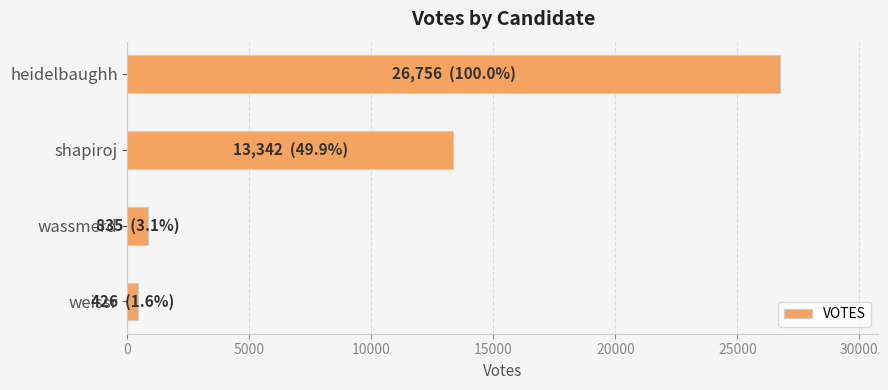

What is the approximate value at shapiroj, to the nearest 10?

13340